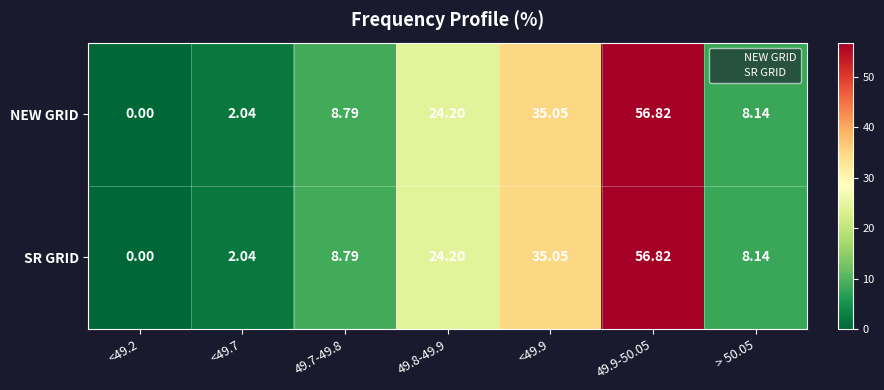

How many data points does each series have?

7